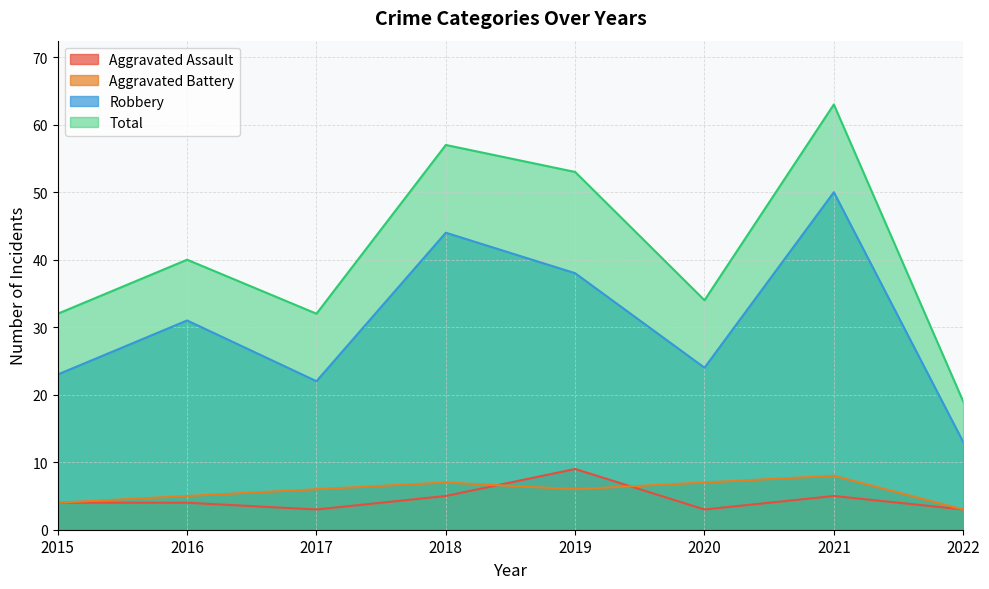

Rank the series at 2015 from highest to lowest value.

Total, Robbery, Aggravated Assault, Aggravated Battery